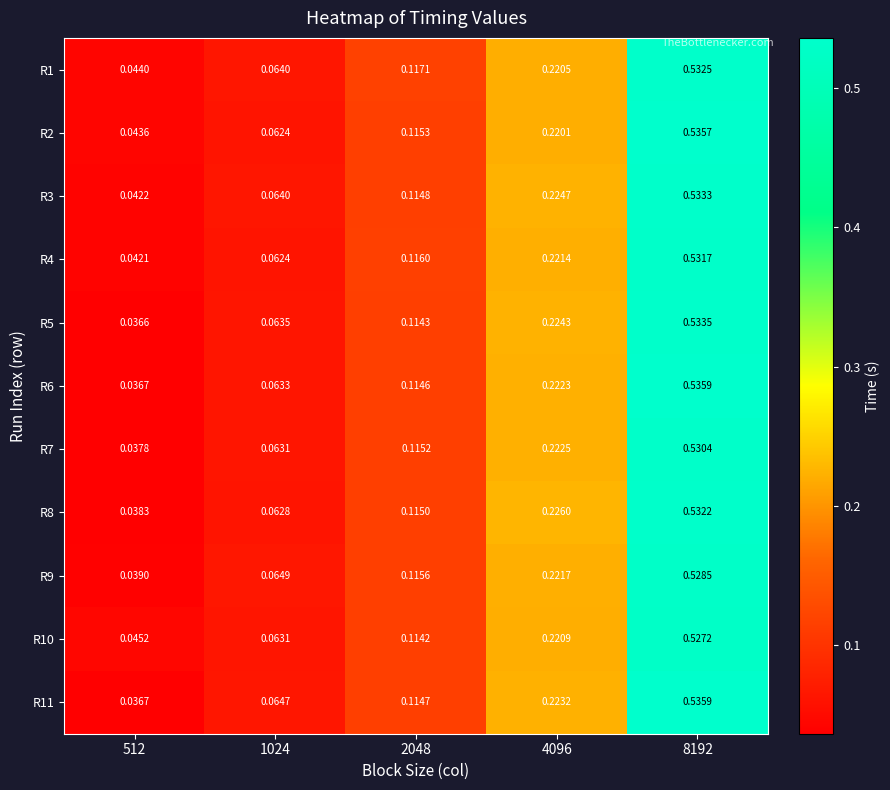

Is the value of R8 at 1024 greater than the value of R11 at 8192?

No